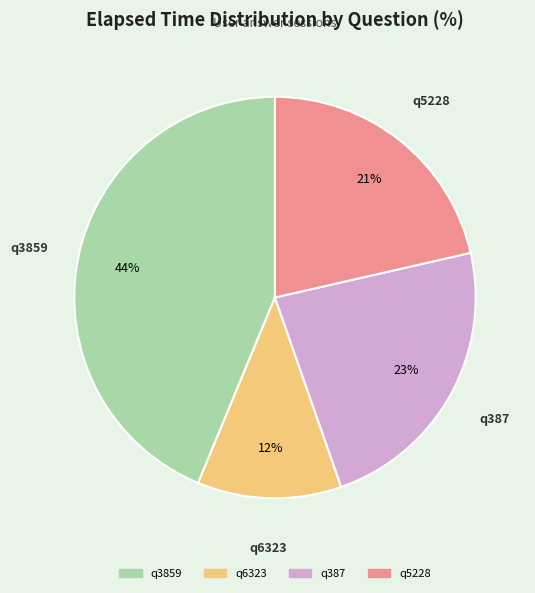

Does q6323 account for over 50% of the chart?

No